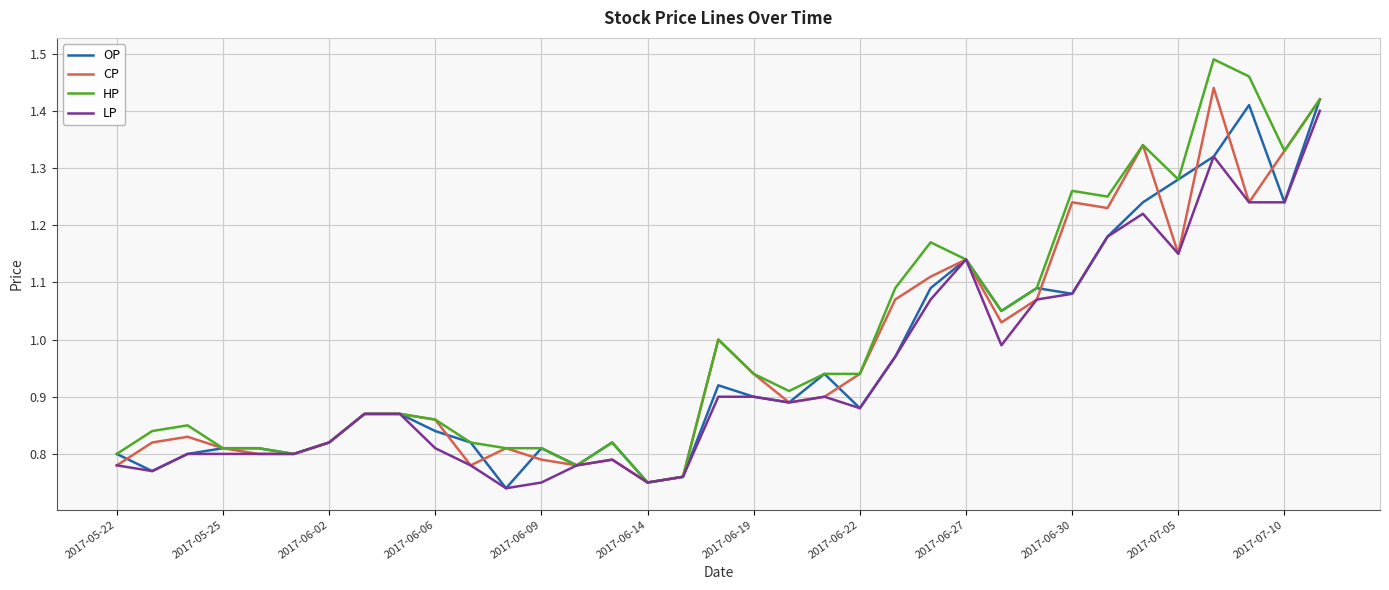

Which series has the widest spread of values?

HP